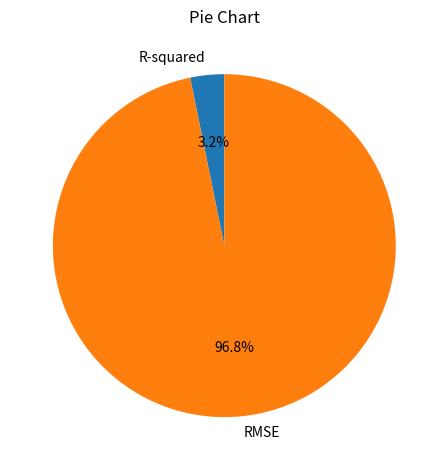

To the nearest percent, what is the difference between the RMSE and R-squared slice percentages?

94%